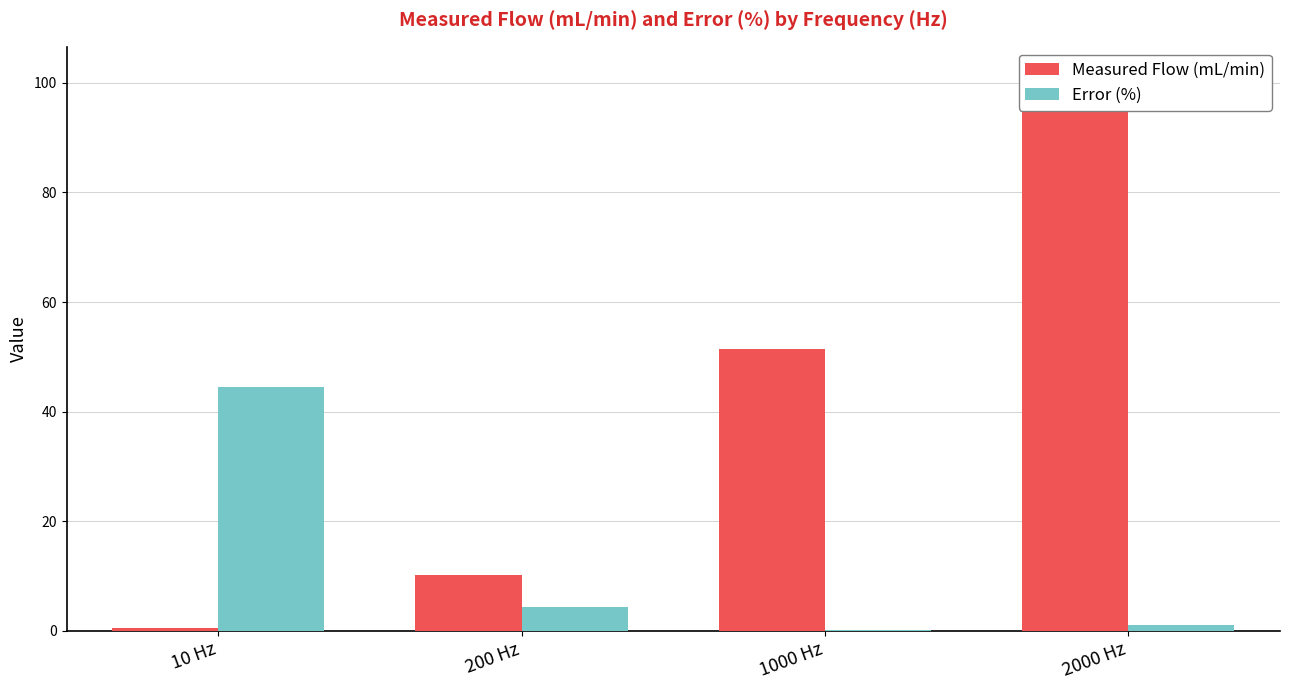

List the series in order of their overall mean, lowest first.

Error (%), Measured Flow (mL/min)